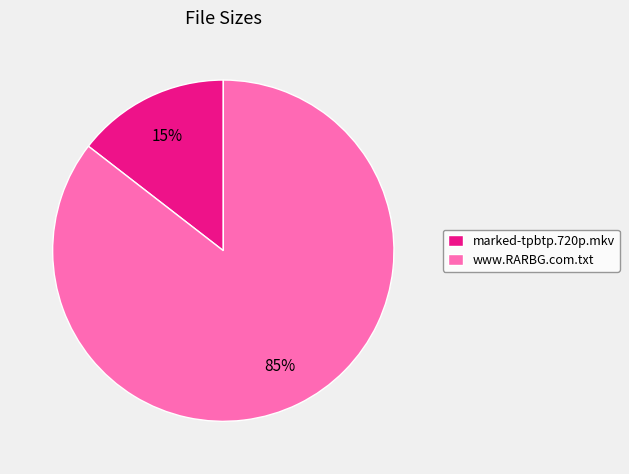

To the nearest percent, what is the average slice percentage?

50%